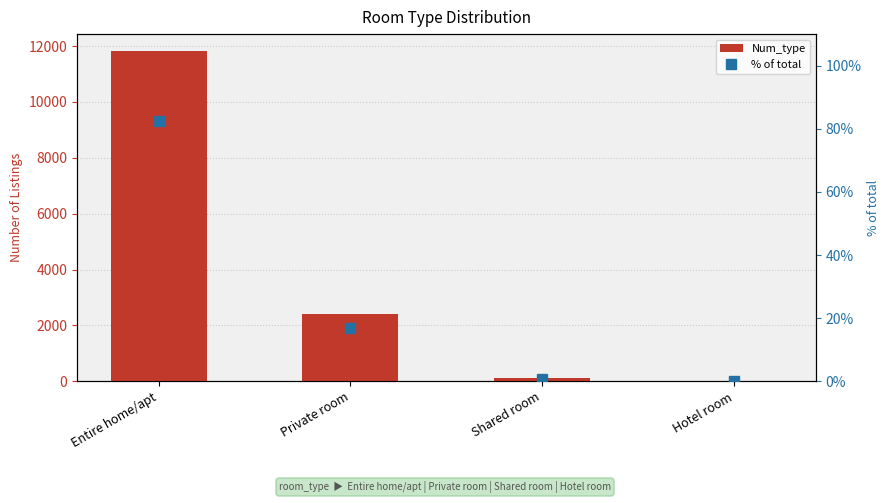

What is the difference between the maximum and minimum values in the Num_type series?

11826.0